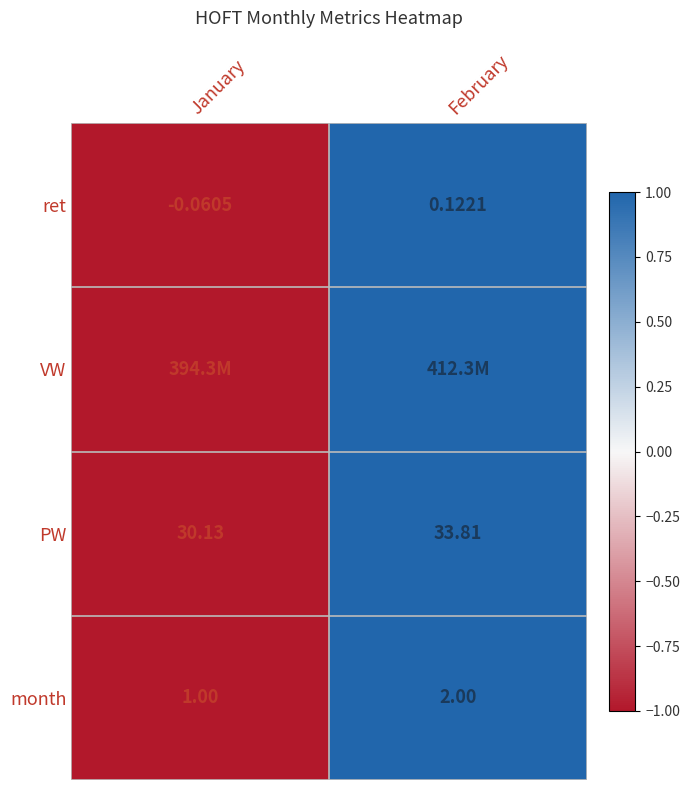

How many series are shown in this chart?

4